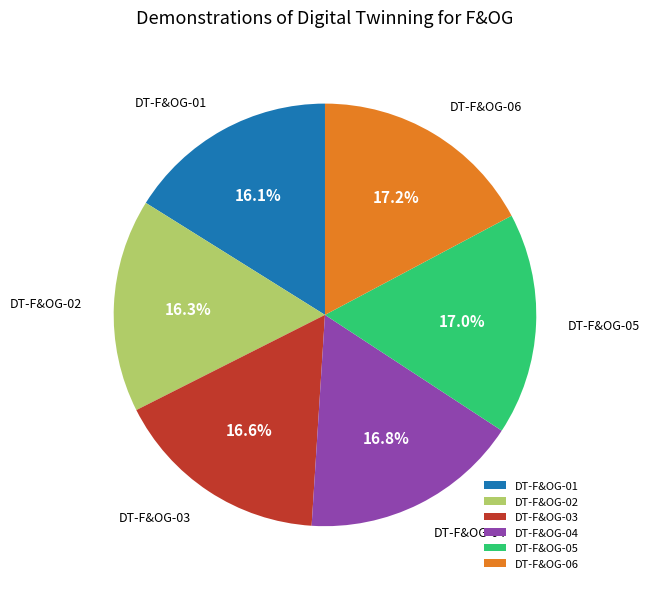

Does DT-F&OG-05 account for over 50% of the chart?

No